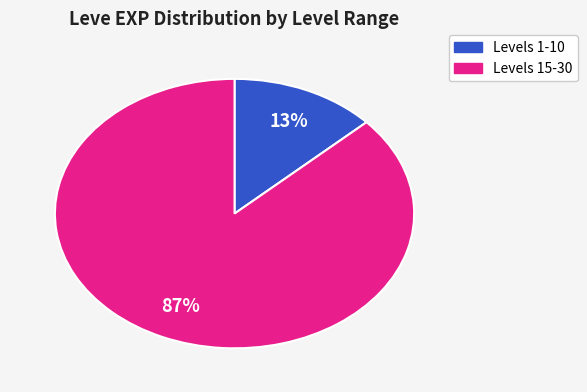

How many slices are in this pie chart?

2